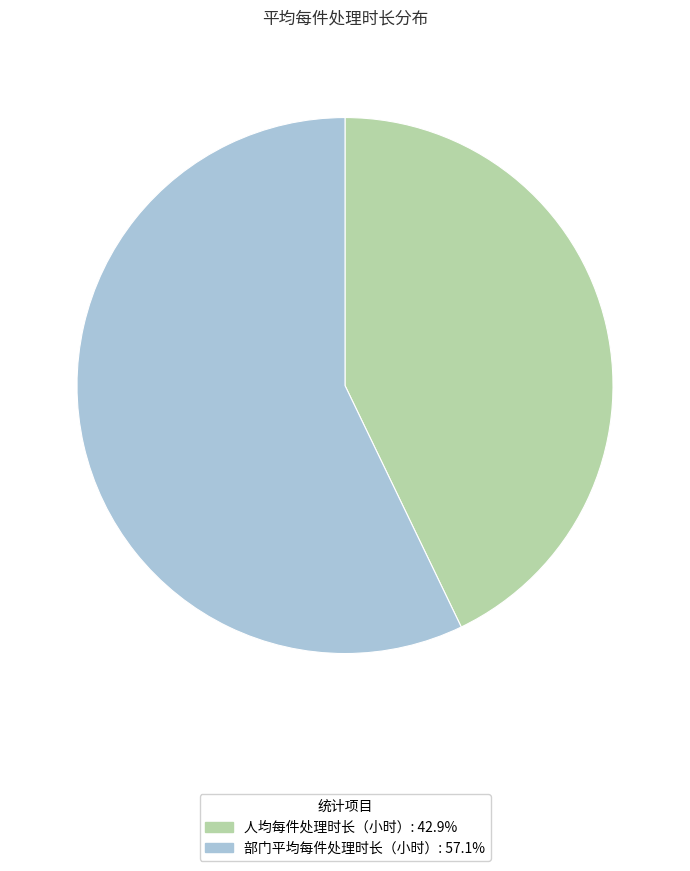

Does 部门平均每件处理时长（小时） represent more than half of the total?

Yes